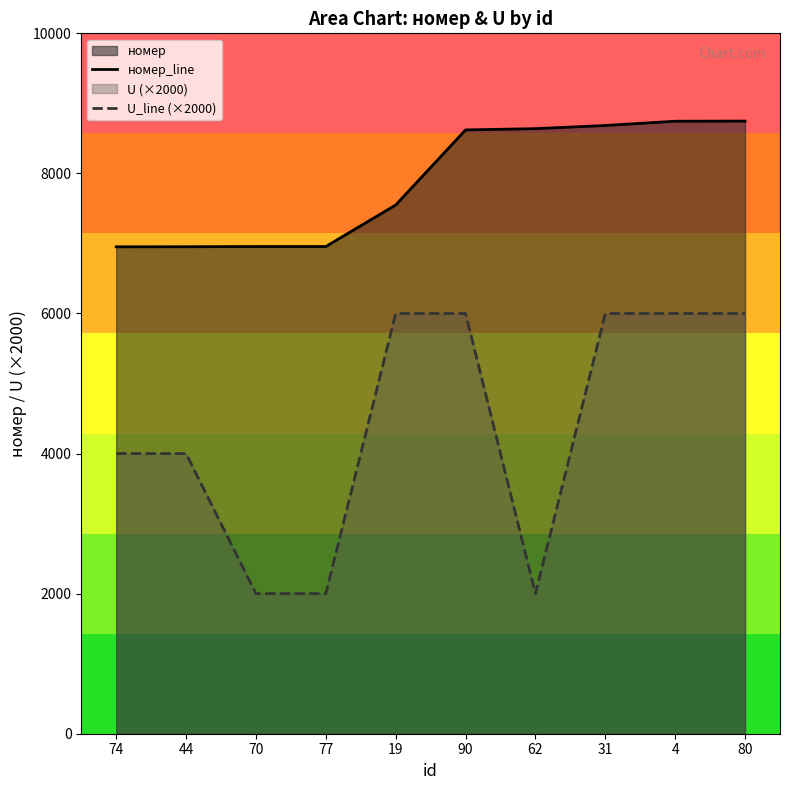

What is the sum of all номер_line values?

78802